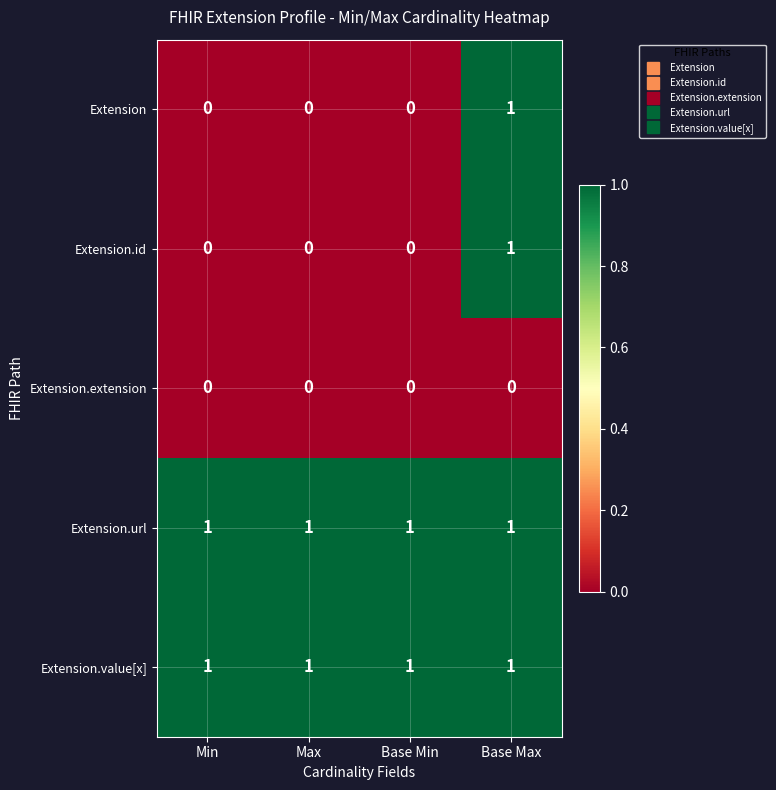

How many Extension.id values are between 0 and 1?

4